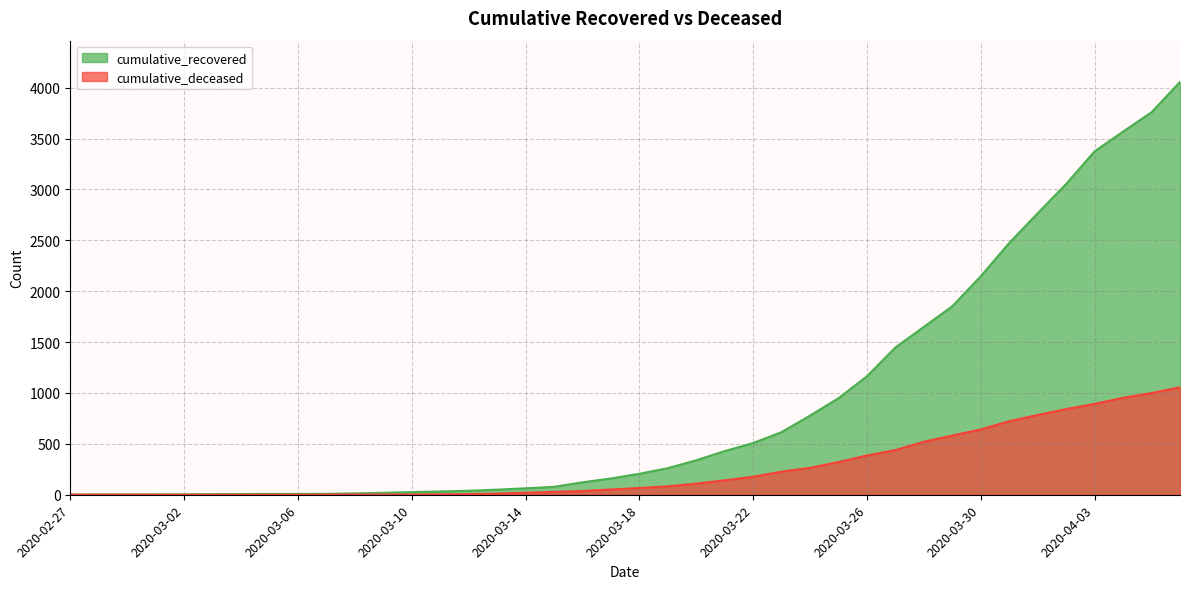

Reading right to left, list all the values displayed in this chart.

cumulative_recovered: 2020-04-06=4057	2020-04-05=3759	2020-04-04=3569	2020-04-03=3375	2020-04-02=3055	2020-04-01=2767	2020-03-31=2475	2020-03-30=2148	2020-03-29=1853	2020-03-28=1650	2020-03-27=1448	2020-03-26=1165	2020-03-25=949	2020-03-24=778	2020-03-23=616	2020-03-22=508	2020-03-21=429	2020-03-20=339	2020-03-19=261	2020-03-18=206	2020-03-17=160	2020-03-16=122	2020-03-15=78	2020-03-14=63	2020-03-13=50	2020-03-12=39	2020-03-11=32	2020-03-10=26	2020-03-09=19	2020-03-08=13	2020-03-07=9	2020-03-06=8	2020-03-05=8	2020-03-04=7	2020-03-03=5	2020-03-02=4	2020-03-01=3	2020-02-29=3	2020-02-28=3	2020-02-27=2
cumulative_deceased: 2020-04-06=1057	2020-04-05=999	2020-04-04=953	2020-04-03=893	2020-04-02=842	2020-04-01=784	2020-03-31=723	2020-03-30=642	2020-03-29=582	2020-03-28=521	2020-03-27=439	2020-03-26=386	2020-03-25=321	2020-03-24=265	2020-03-23=227	2020-03-22=177	2020-03-21=142	2020-03-20=109	2020-03-19=83	2020-03-18=66	2020-03-17=52	2020-03-16=37	2020-03-15=28	2020-03-14=20	2020-03-13=11	2020-03-12=6	2020-03-11=4	2020-03-10=2	2020-03-09=2	2020-03-08=2	2020-03-07=1	2020-03-06=0	2020-03-05=0	2020-03-04=0	2020-03-03=0	2020-03-02=0	2020-03-01=0	2020-02-29=0	2020-02-28=0	2020-02-27=0